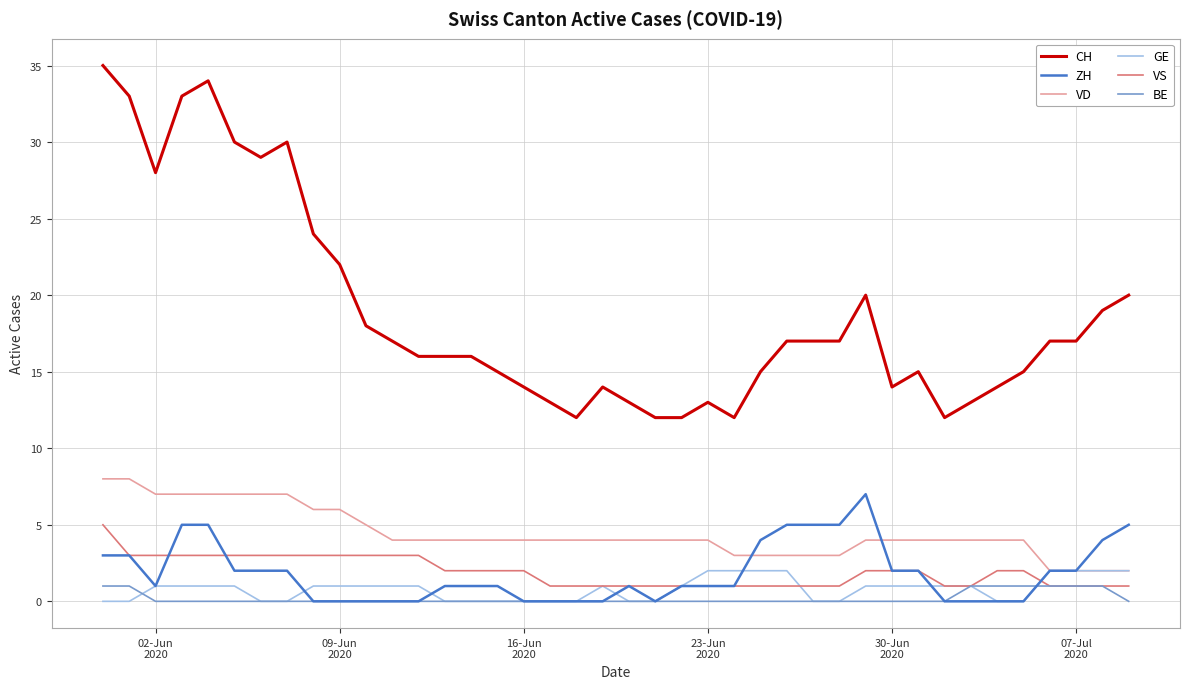

Which series has the widest spread of values?

CH